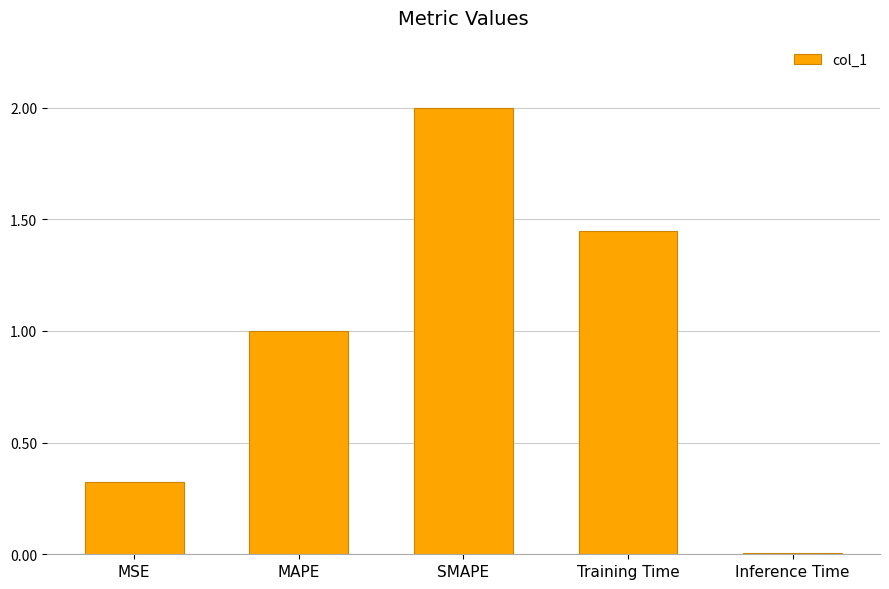

Count the number of values greater than 1.

3